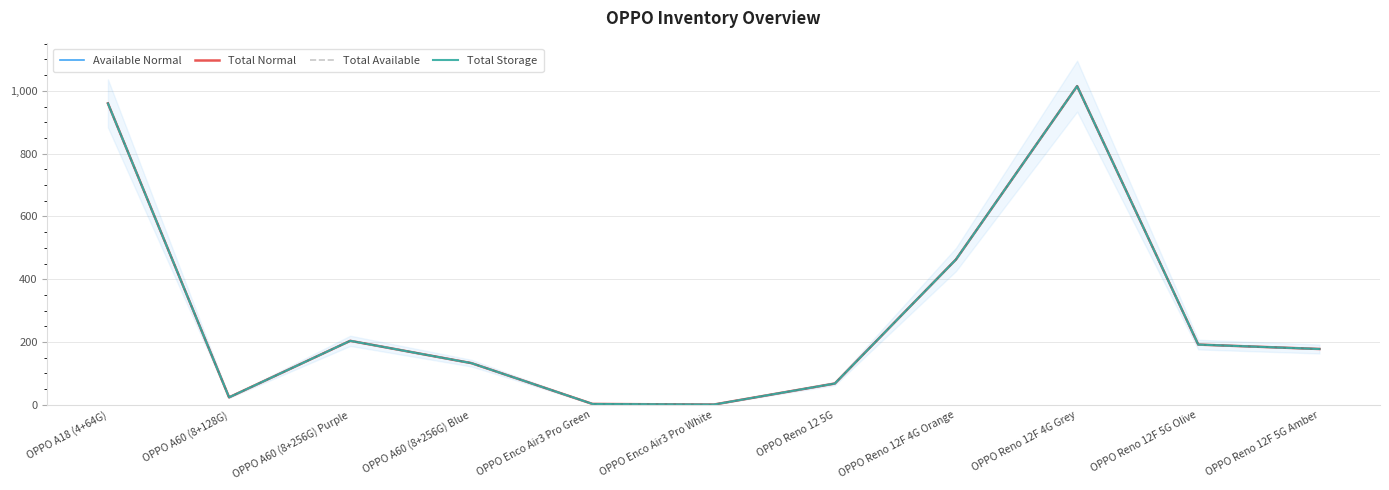

True or false: Available Normal and Total Available intersect in this chart.

False